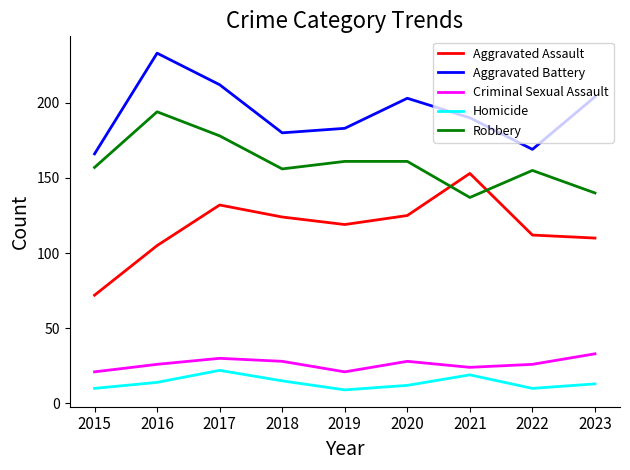

Where is the first local minimum for Criminal Sexual Assault?

2019